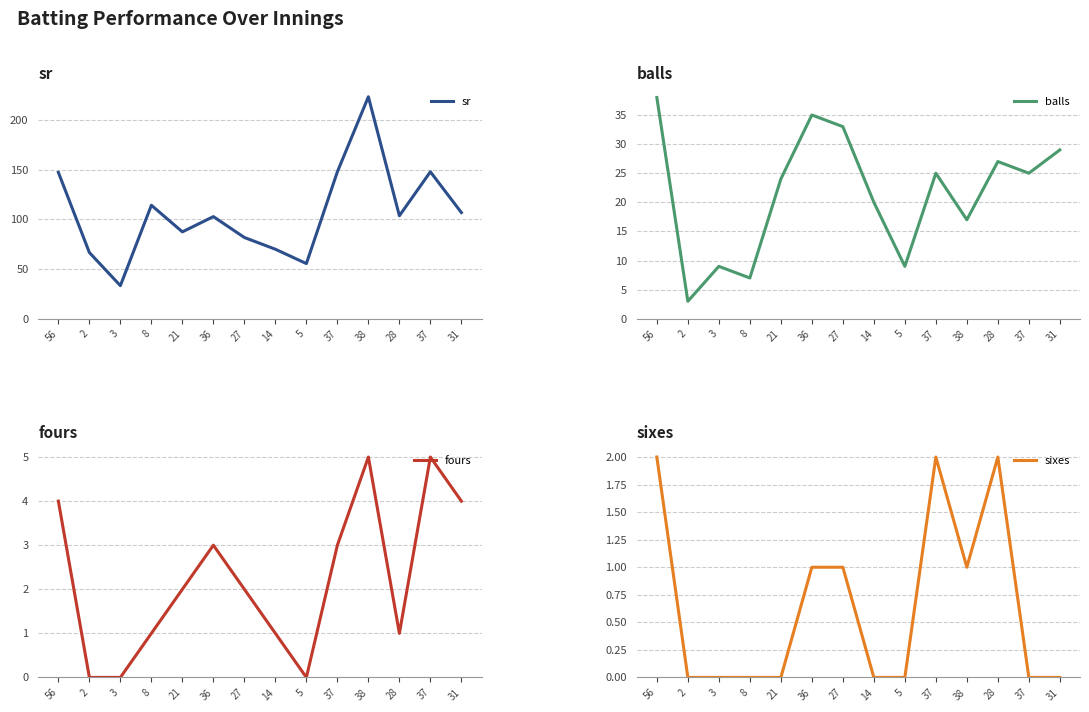

What is the average value of the balls series?

21.5